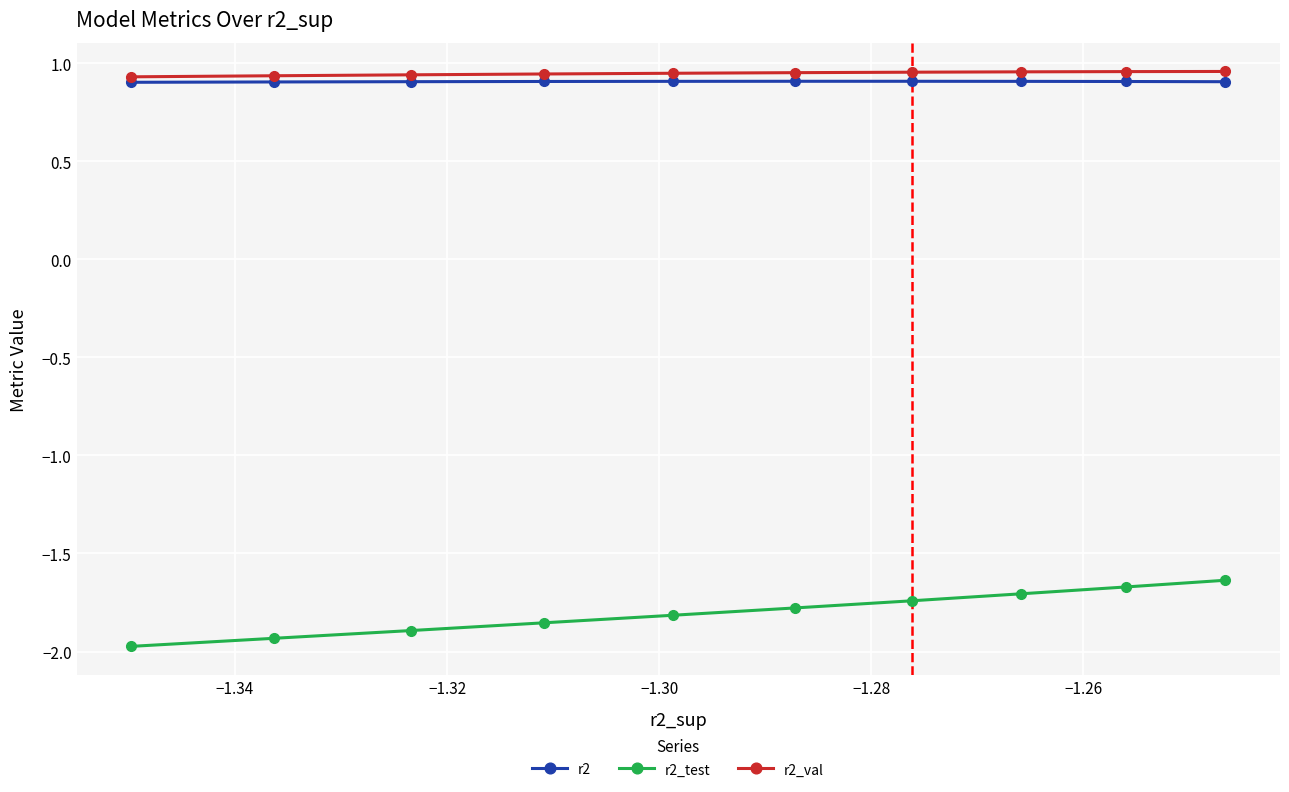

Which series has the widest spread of values?

r2_test